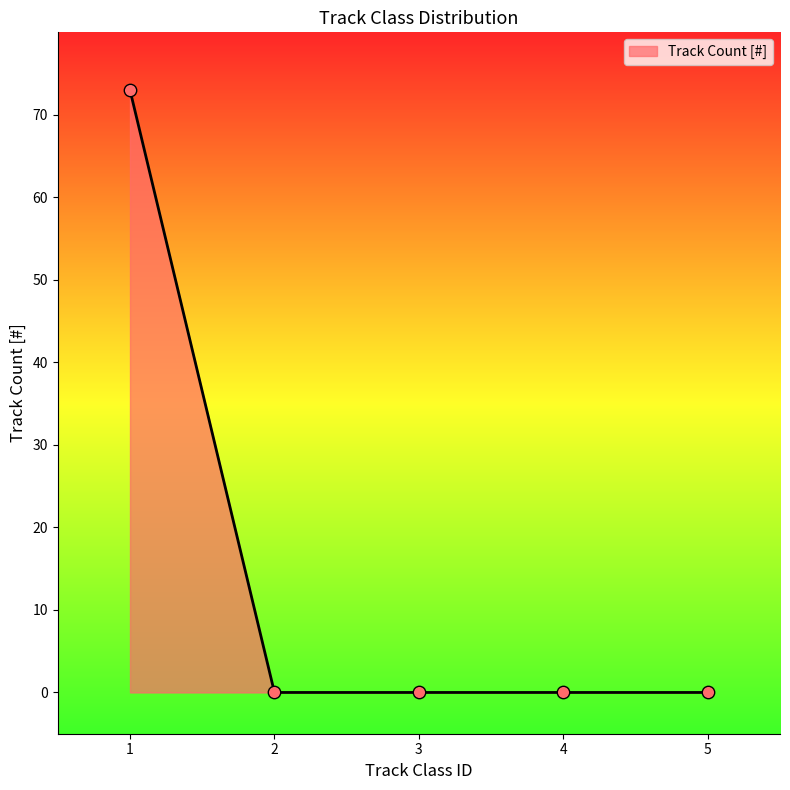

Which has a higher value, 3 or 1?

1